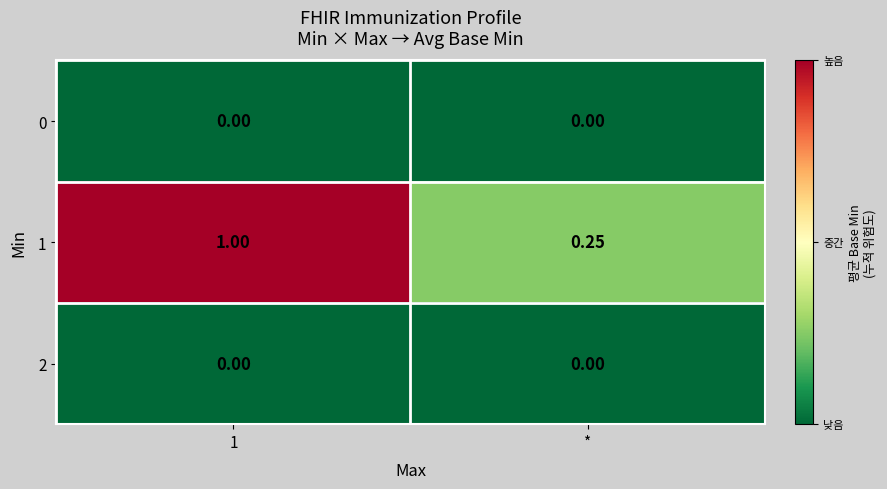

How many series are shown in this chart?

3